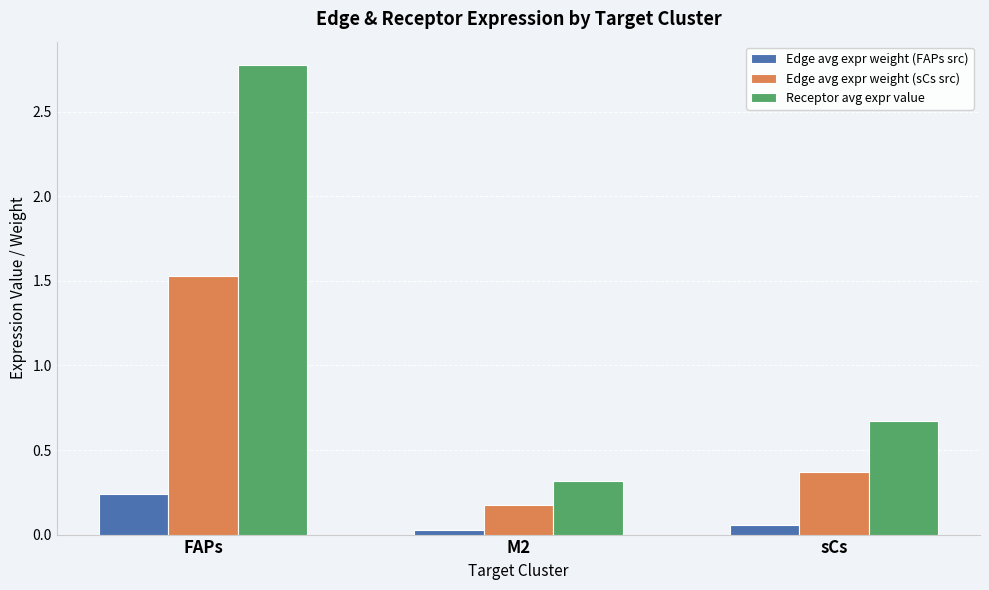

How many categories are shown in the chart?

3